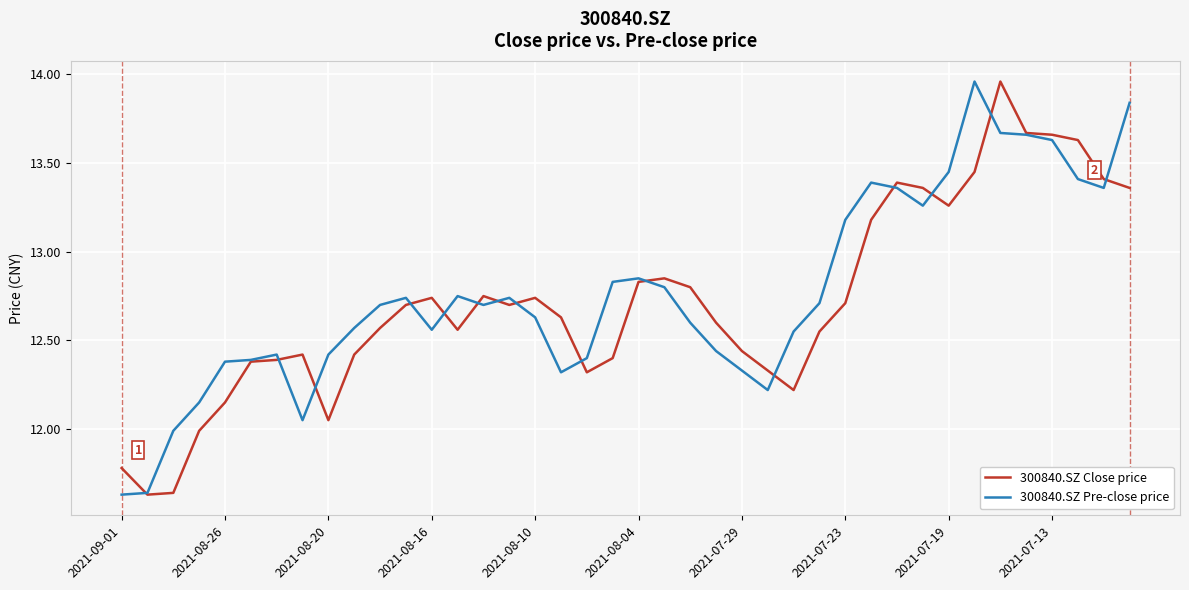

The value of 300840.SZ Pre-close price at 2021-07-29 is 8.1. True or false?

False